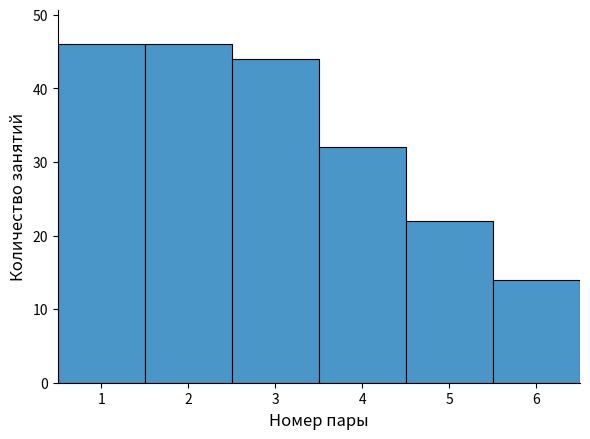

Reading left to right, transcribe this chart: for each bar, give the range it covers on the x-axis and its height. The values are not printed on the chart, so give them approximately, as read against the axis.

0.5 to 1.5: 46
1.5 to 2.5: 46
2.5 to 3.5: 44
3.5 to 4.5: 32
4.5 to 5.5: 22
5.5 to 6.5: 14